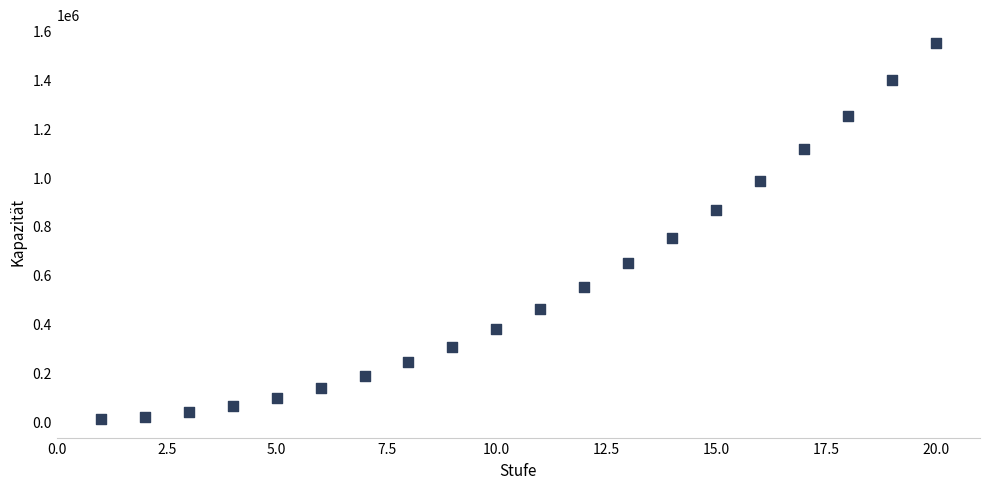

What is the range of Y values (max minus min)?

1539000